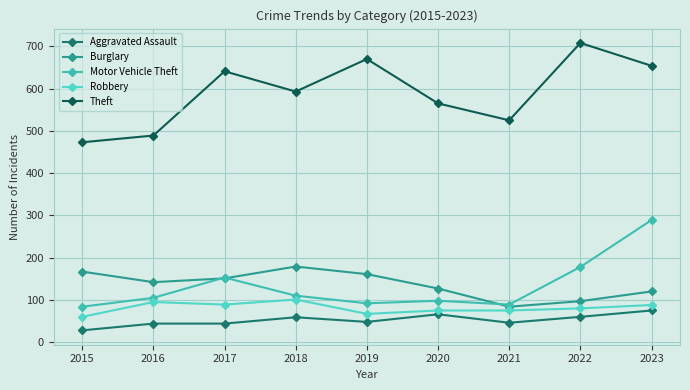

Is it true that Aggravated Assault equals 28 at 2015?

True